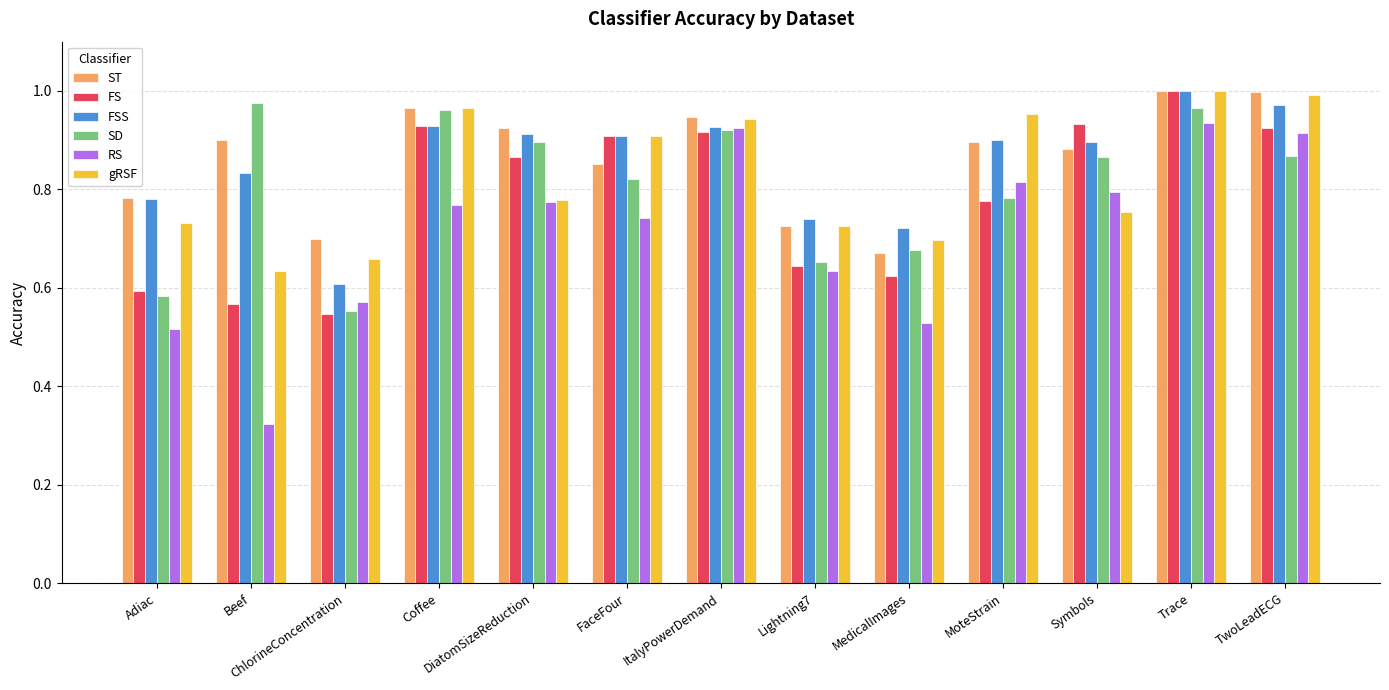

Which series has the largest total across all categories?

ST